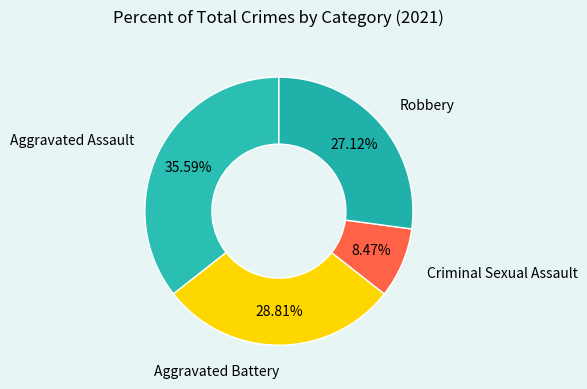

Count the number of slices in the pie.

4